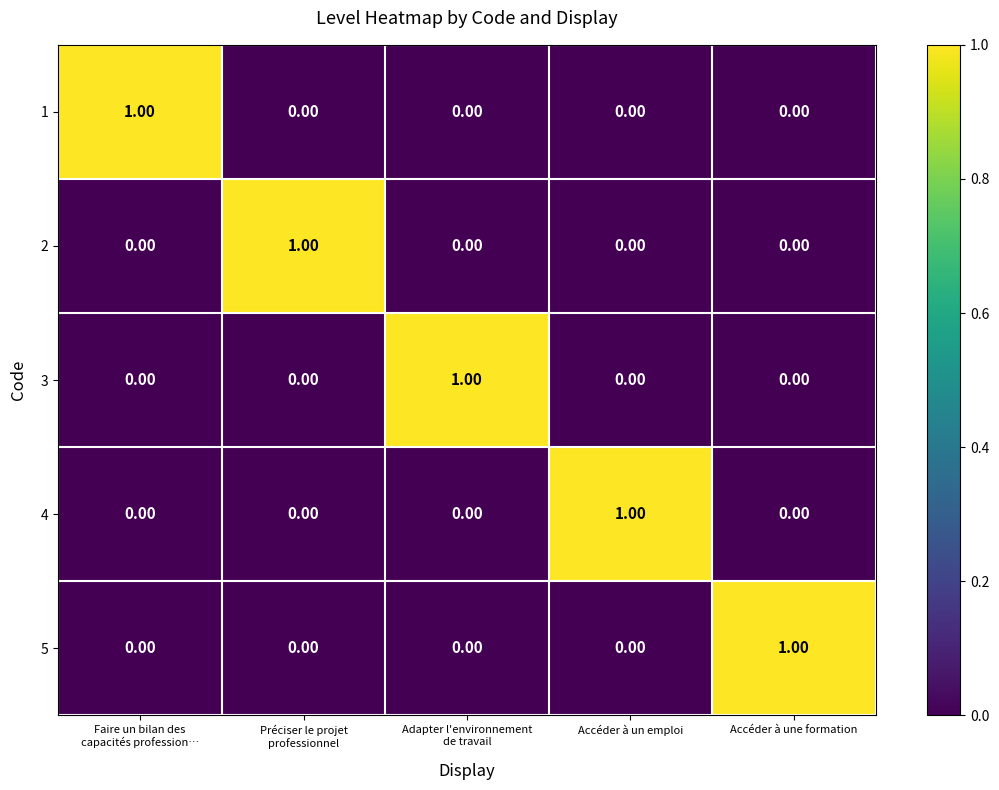

At which label does 4 reach its peak?

Accéder à un emploi